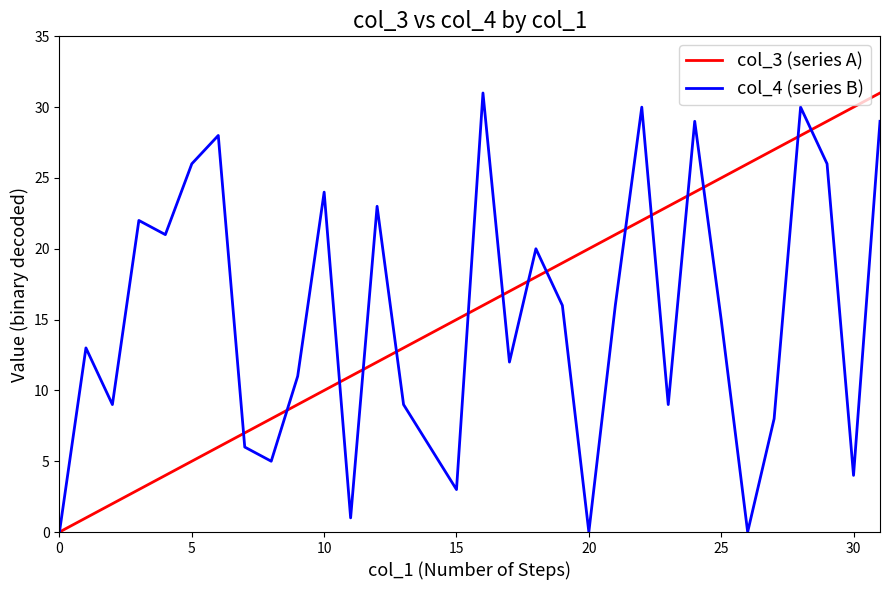

Reading right to left, what are all the values shown in this chart?

col_3 (series A): 31	30	29	28	27	26	25	24	23	22	21	20	19	18	17	16	15	14	13	12	11	10	9	8	7	6	5	4	3	2	1	0
col_4 (series B): 29	4	26	30	8	0	15	29	9	30	16	0	16	20	12	31	3	6	9	23	1	24	11	5	6	28	26	21	22	9	13	0